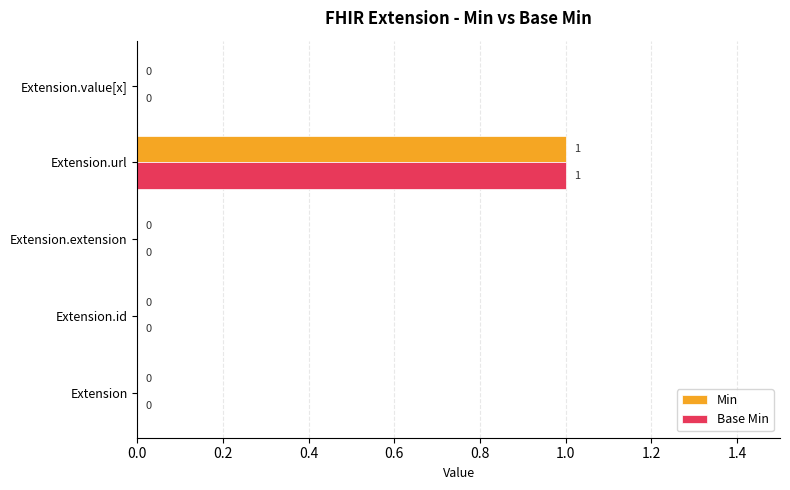

True or false: Base Min has a value of 0 at Extension.value[x].

True